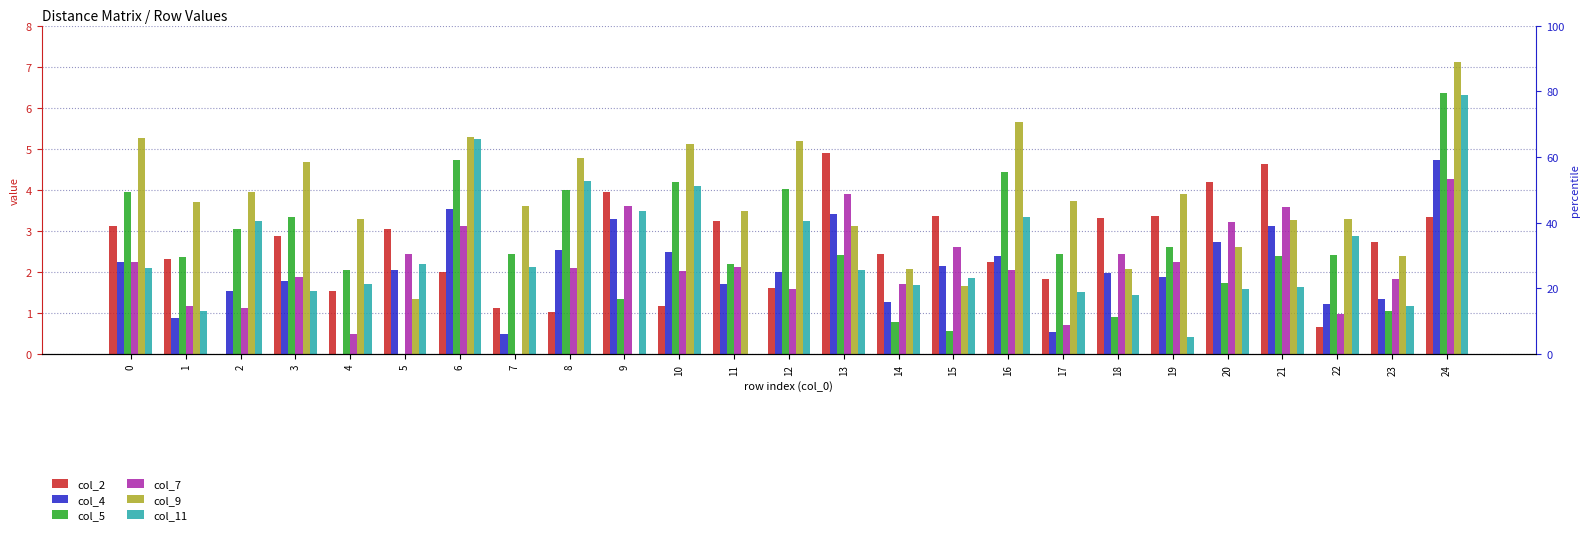

What is the difference between the col_7 values at 3 and 22?

0.9